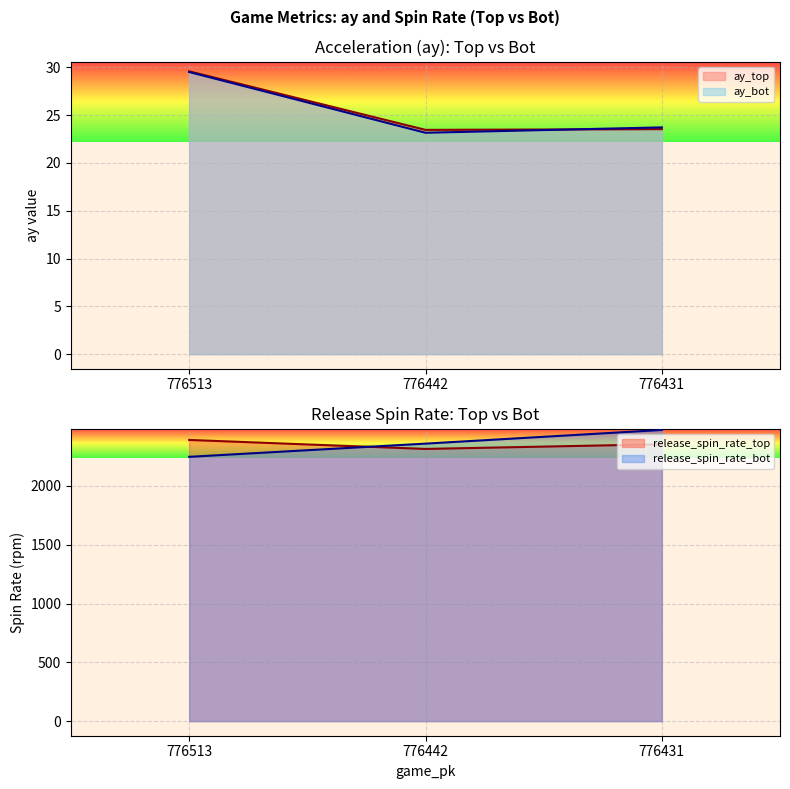

Does the chart display data point markers on the line(s)?

No